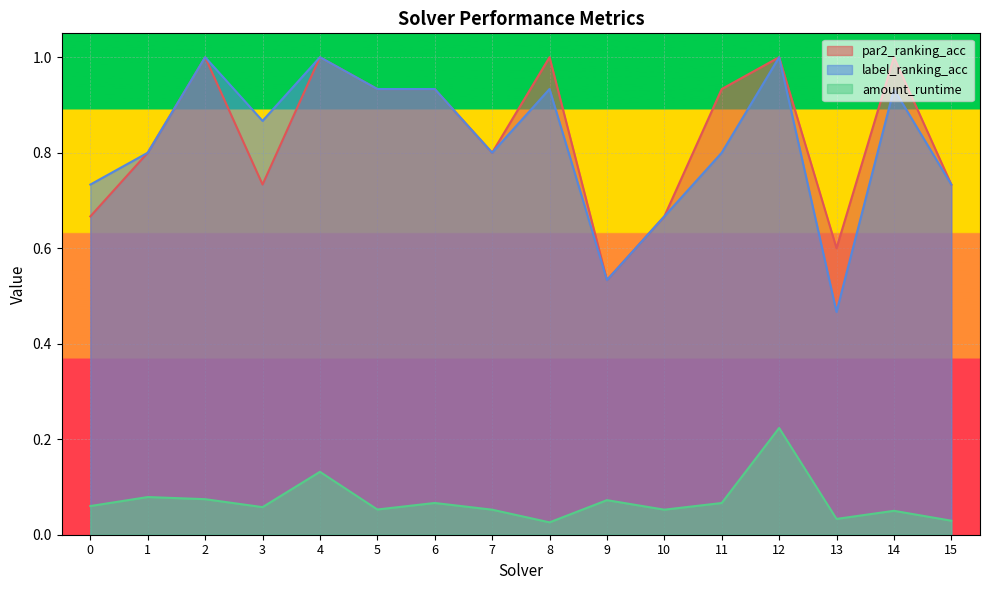

True or false: label_ranking_acc has more than 2 interior local peaks.

True